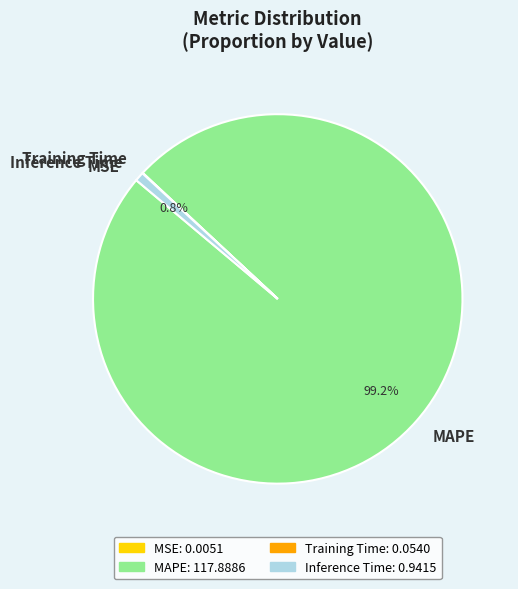

Which slice is the largest?

MAPE